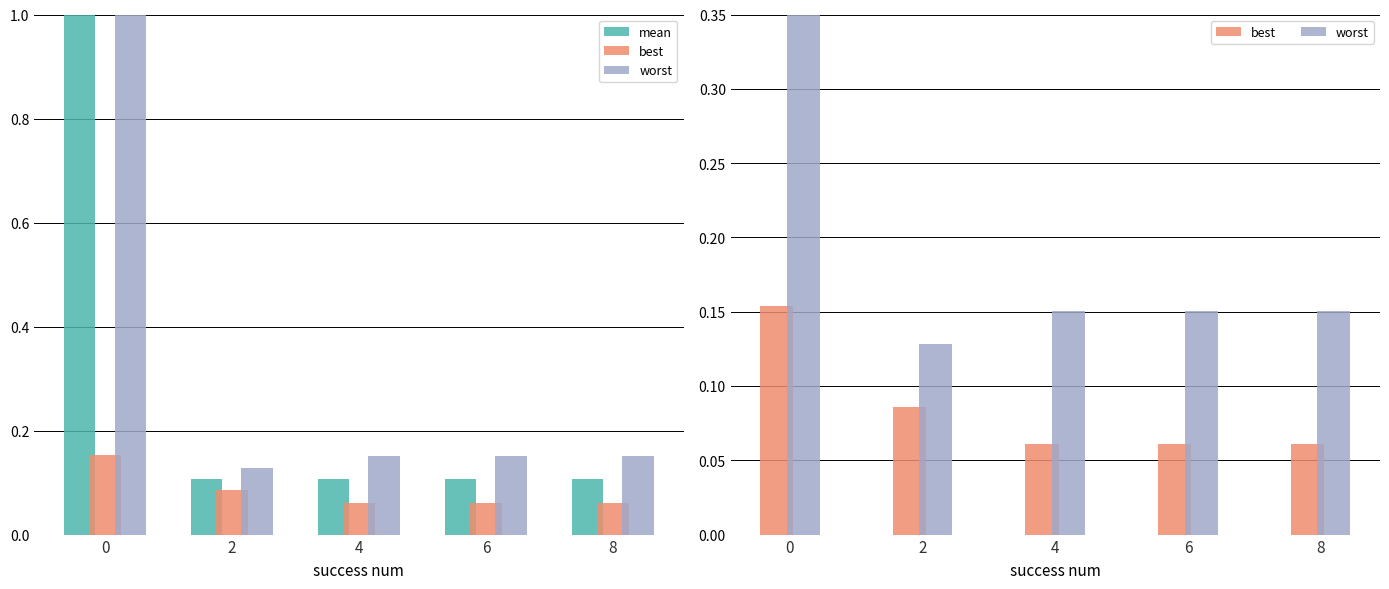

Is it true that best equals 0.1 at 4?

False